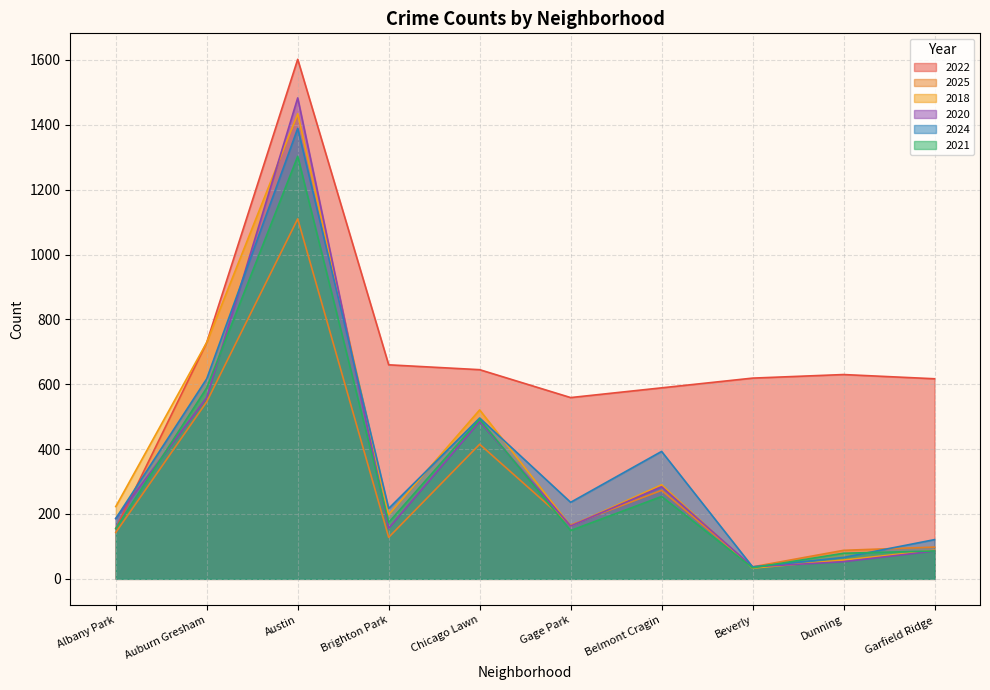

Reading right to left, transcribe all the data shown in this chart.

2022: 617	630	619	589	559	645	660	1602	729	155
2025: 98	88	37	273	166	415	128	1110	546	143
2018: 88	58	33	290	163	521	198	1434	729	223
2020: 86	53	37	284	163	485	156	1483	559	186
2024: 121	66	37	393	236	496	217	1389	617	186
2021: 86	79	34	254	149	492	174	1303	589	155